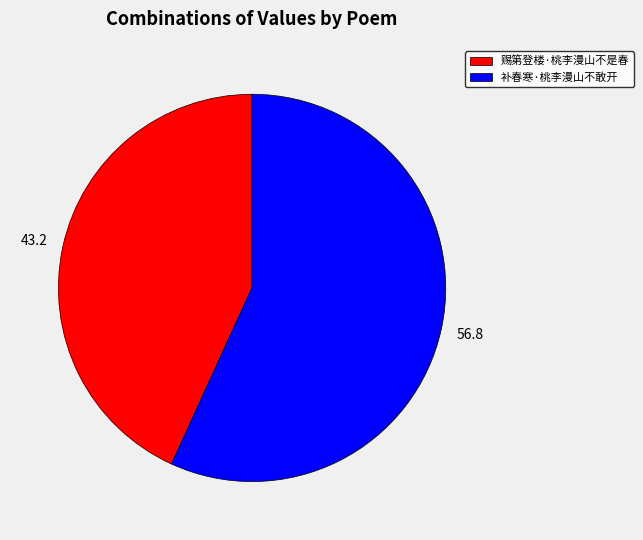

Combined, do 赐第登楼·桃李漫山不是春 and 补春寒·桃李漫山不敢开 account for over 50%?

Yes